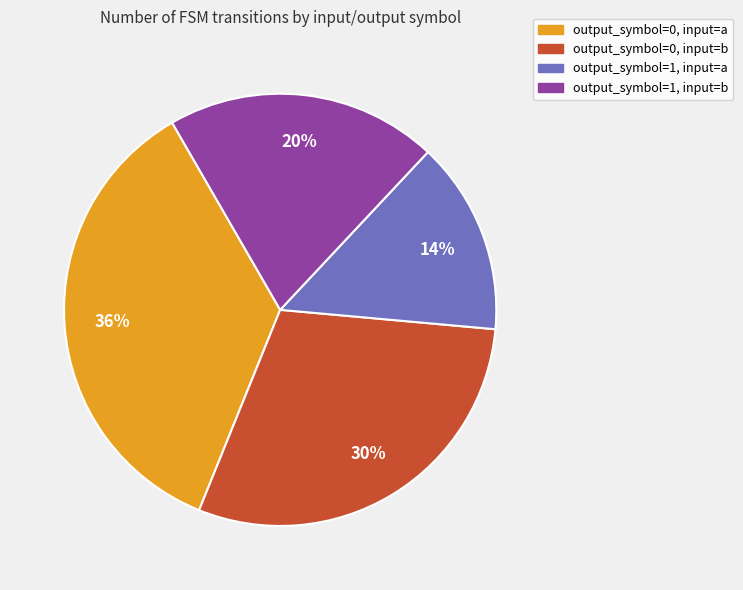

Does output_symbol=1, input=b account for over 50% of the chart?

No